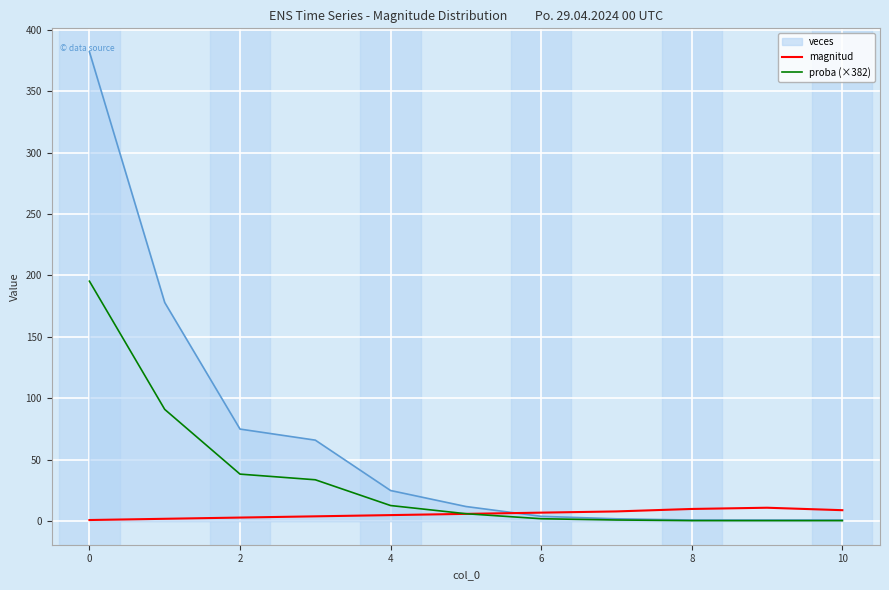

What is the maximum value for veces?

382.0